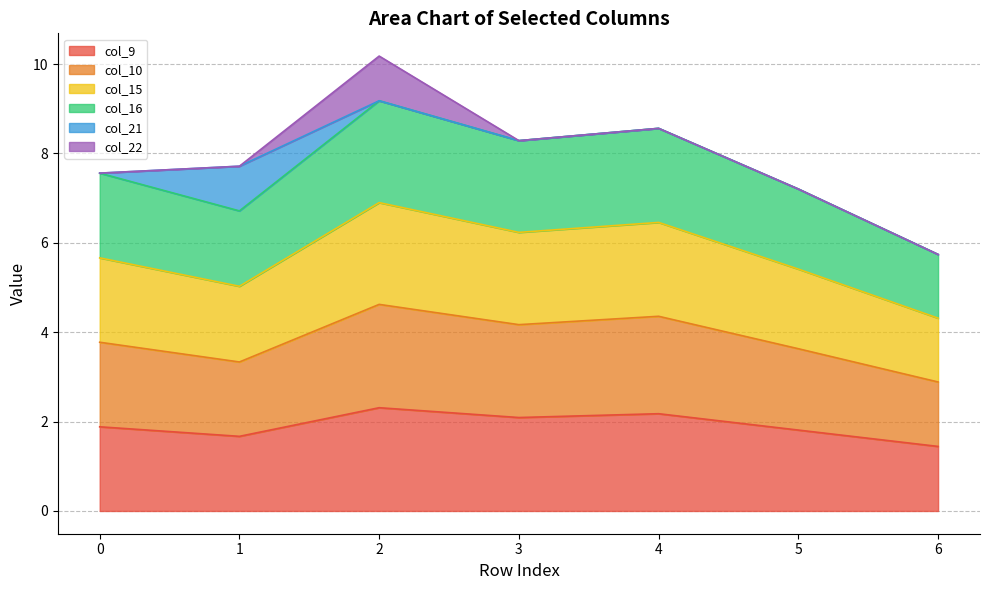

What is the highest value of the col_9 series?

2.3